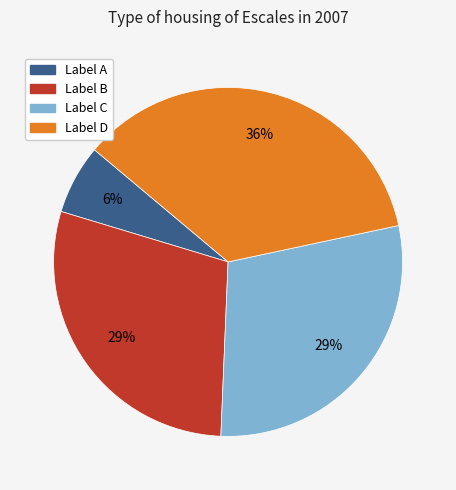

Combined, do Label B and Label A account for over 50%?

No